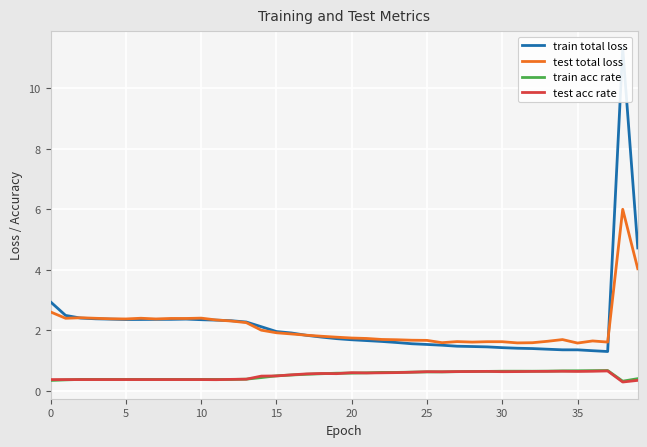

At how many categories does at least one series exceed 1?

40